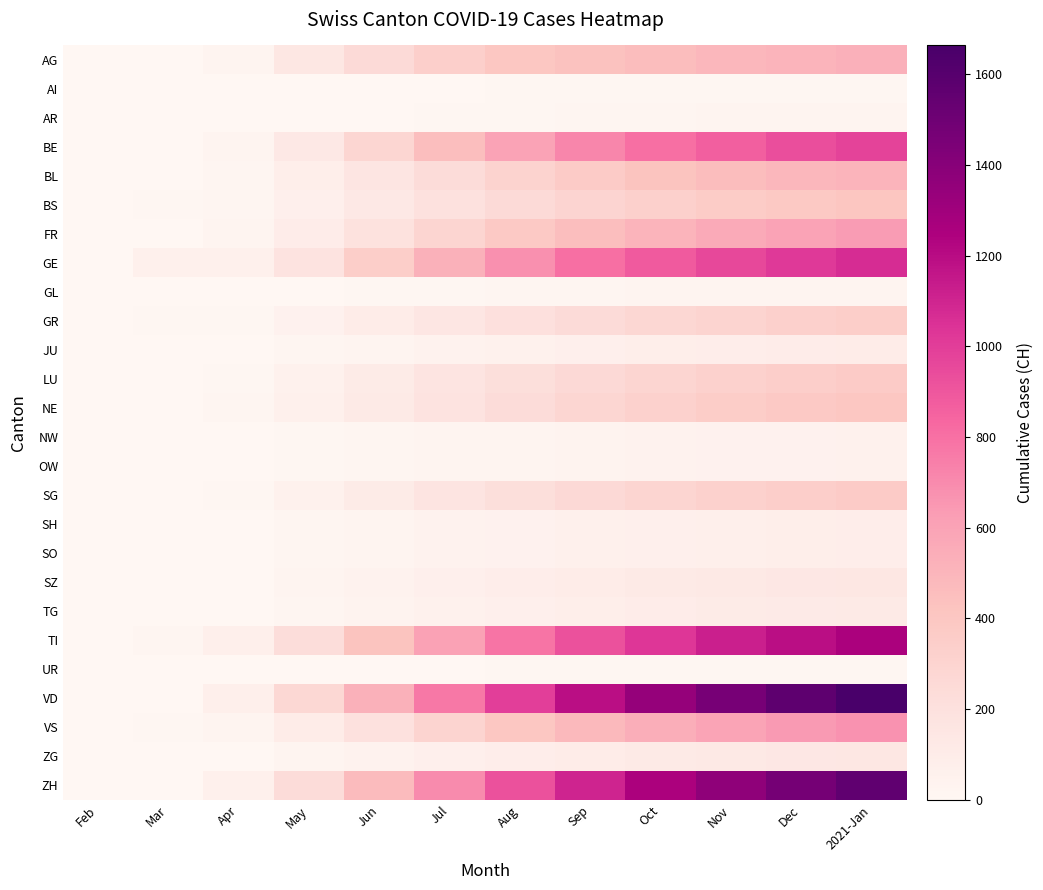

Reading left to right, what are all the values shown in this chart?

AG: Feb=0	Mar=6	Apr=27	May=145	Jun=248	Jul=336	Aug=401	Sep=430	Oct=460	Nov=490	Dec=510	2021-Jan=530
AI: Feb=0	Mar=0	Apr=0	May=1	Jun=3	Jul=5	Aug=7	Sep=8	Oct=9	Nov=10	Dec=11	2021-Jan=12
AR: Feb=0	Mar=0	Apr=0	May=2	Jun=5	Jul=8	Aug=12	Sep=15	Oct=18	Nov=20	Dec=22	2021-Jan=24
BE: Feb=0	Mar=0	Apr=26	May=130	Jun=280	Jul=450	Aug=600	Sep=720	Oct=800	Nov=870	Dec=930	2021-Jan=980
BL: Feb=0	Mar=2	Apr=18	May=80	Jun=160	Jul=240	Aug=310	Sep=370	Oct=420	Nov=460	Dec=490	2021-Jan=510
BS: Feb=0	Mar=7	Apr=17	May=70	Jun=130	Jul=195	Aug=250	Sep=295	Oct=330	Nov=360	Dec=385	2021-Jan=405
FR: Feb=0	Mar=5	Apr=21	May=95	Jun=190	Jul=290	Aug=380	Sep=450	Oct=510	Nov=560	Dec=600	2021-Jan=635
GE: Feb=0	Mar=59	Apr=64	May=180	Jun=350	Jul=520	Aug=680	Sep=800	Oct=890	Nov=960	Dec=1020	2021-Jan=1070
GL: Feb=0	Mar=0	Apr=0	May=3	Jun=7	Jul=11	Aug=15	Sep=18	Oct=20	Nov=22	Dec=24	2021-Jan=25
GR: Feb=0	Mar=11	Apr=10	May=50	Jun=100	Jul=155	Aug=205	Sep=245	Oct=278	Nov=305	Dec=328	2021-Jan=348
JU: Feb=0	Mar=5	Apr=3	May=15	Jun=30	Jul=45	Aug=58	Sep=70	Oct=80	Nov=88	Dec=95	2021-Jan=101
LU: Feb=0	Mar=0	Apr=12	May=55	Jun=110	Jul=165	Aug=215	Sep=258	Oct=292	Nov=320	Dec=344	2021-Jan=364
NE: Feb=0	Mar=0	Apr=14	May=60	Jun=120	Jul=180	Aug=235	Sep=282	Oct=320	Nov=352	Dec=378	2021-Jan=400
NW: Feb=0	Mar=0	Apr=2	May=8	Jun=16	Jul=24	Aug=31	Sep=37	Oct=42	Nov=46	Dec=49	2021-Jan=52
OW: Feb=0	Mar=0	Apr=2	May=8	Jun=16	Jul=24	Aug=31	Sep=37	Oct=42	Nov=46	Dec=49	2021-Jan=52
SG: Feb=0	Mar=1	Apr=12	May=55	Jun=110	Jul=165	Aug=215	Sep=258	Oct=292	Nov=320	Dec=344	2021-Jan=364
SH: Feb=0	Mar=0	Apr=3	May=13	Jun=26	Jul=39	Aug=51	Sep=61	Oct=69	Nov=76	Dec=81	2021-Jan=86
SO: Feb=0	Mar=0	Apr=3	May=13	Jun=26	Jul=39	Aug=51	Sep=61	Oct=69	Nov=76	Dec=81	2021-Jan=86
SZ: Feb=0	Mar=0	Apr=5	May=22	Jun=44	Jul=66	Aug=86	Sep=103	Oct=117	Nov=128	Dec=137	2021-Jan=145
TG: Feb=0	Mar=0	Apr=4	May=18	Jun=36	Jul=54	Aug=70	Sep=84	Oct=95	Nov=104	Dec=111	2021-Jan=118
TI: Feb=0	Mar=13	Apr=75	May=230	Jun=420	Jul=610	Aug=780	Sep=920	Oct=1030	Nov=1120	Dec=1195	2021-Jan=1260
UR: Feb=0	Mar=0	Apr=0	May=1	Jun=3	Jul=5	Aug=7	Sep=8	Oct=9	Nov=10	Dec=11	2021-Jan=12
VD: Feb=0	Mar=0	Apr=77	May=270	Jun=520	Jul=770	Aug=1000	Sep=1190	Oct=1340	Nov=1466	Dec=1572	2021-Jan=1664
VS: Feb=0	Mar=12	Apr=28	May=100	Jun=200	Jul=305	Aug=400	Sep=478	Oct=542	Nov=594	Dec=637	2021-Jan=674
ZG: Feb=0	Mar=0	Apr=5	May=22	Jun=44	Jul=66	Aug=86	Sep=103	Oct=117	Nov=128	Dec=137	2021-Jan=145
ZH: Feb=0	Mar=0	Apr=61	May=240	Jun=470	Jul=700	Aug=920	Sep=1100	Oct=1248	Nov=1370	Dec=1474	2021-Jan=1564